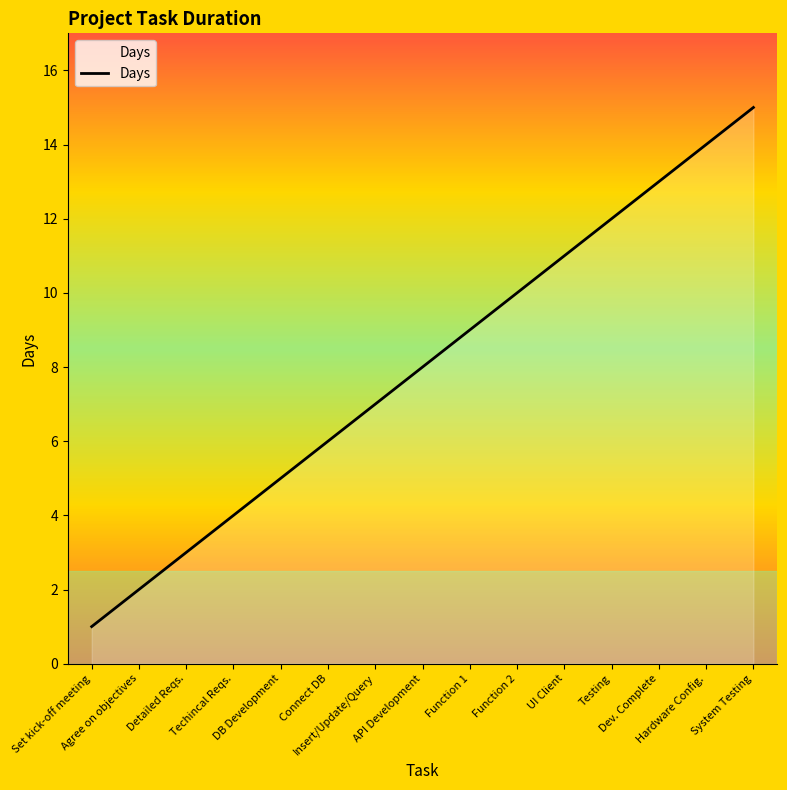

How many lines are shown in the chart?

1